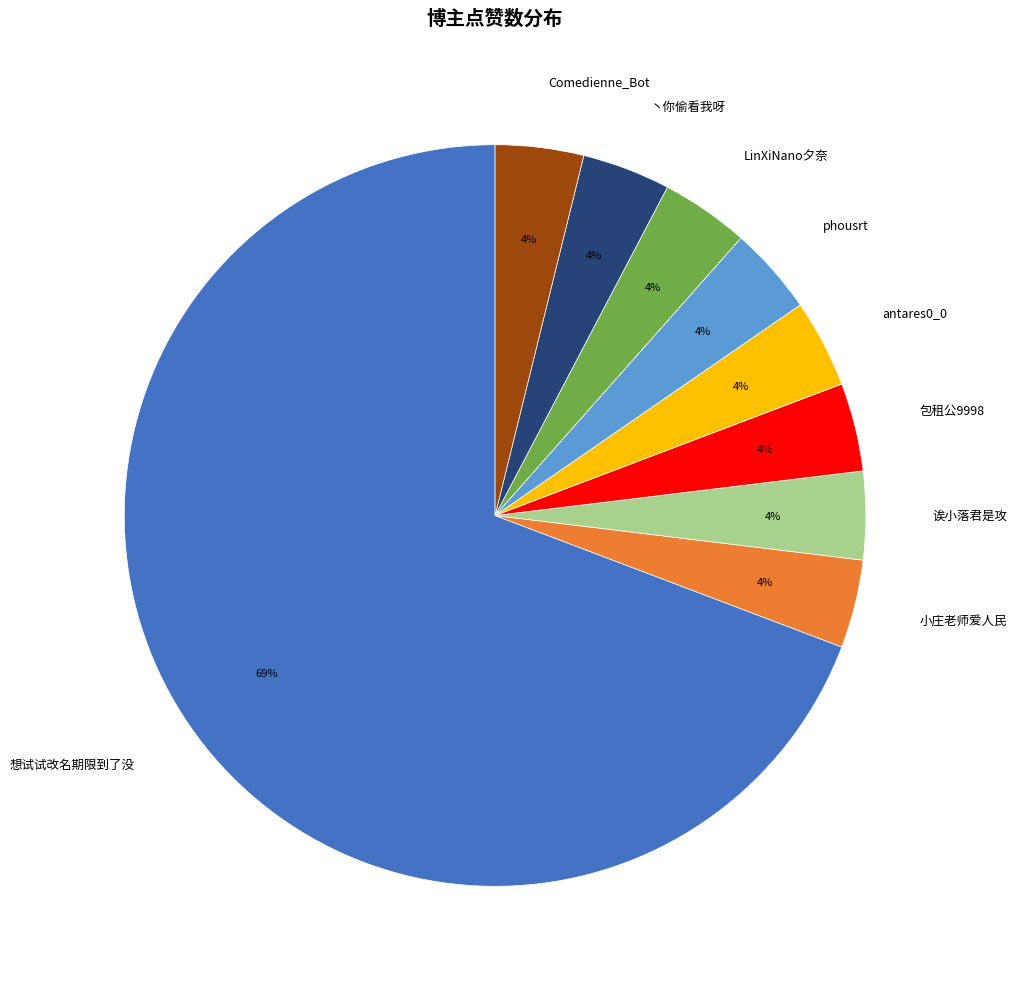

To the nearest percent, what portion does 小庄老师爱人民 represent?

4%